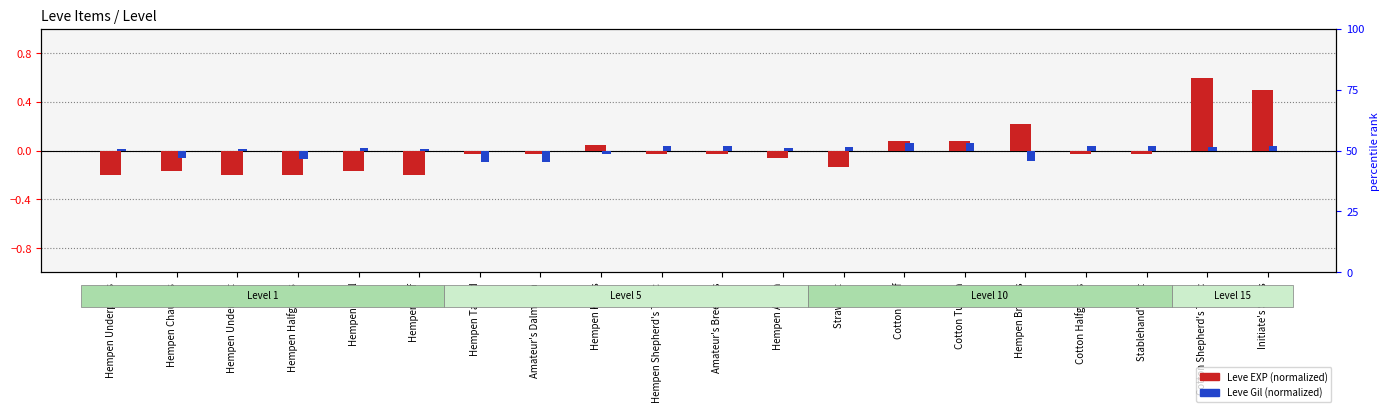

How many data points does each series have?

20